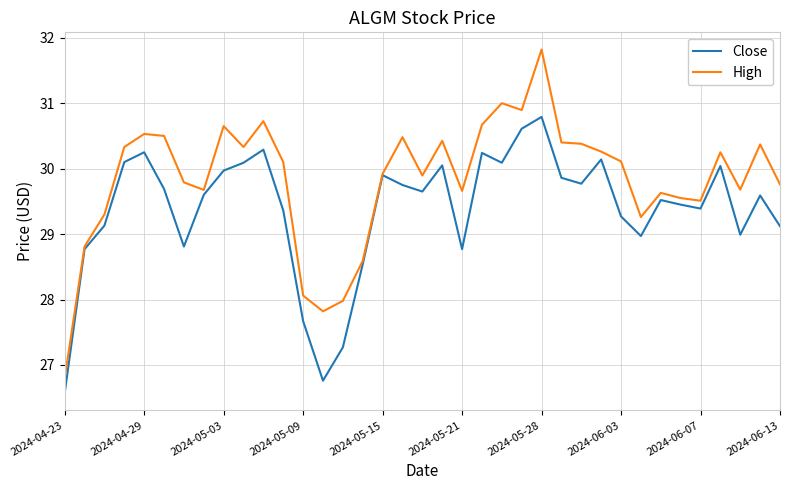

Which series has the largest total across all categories?

High